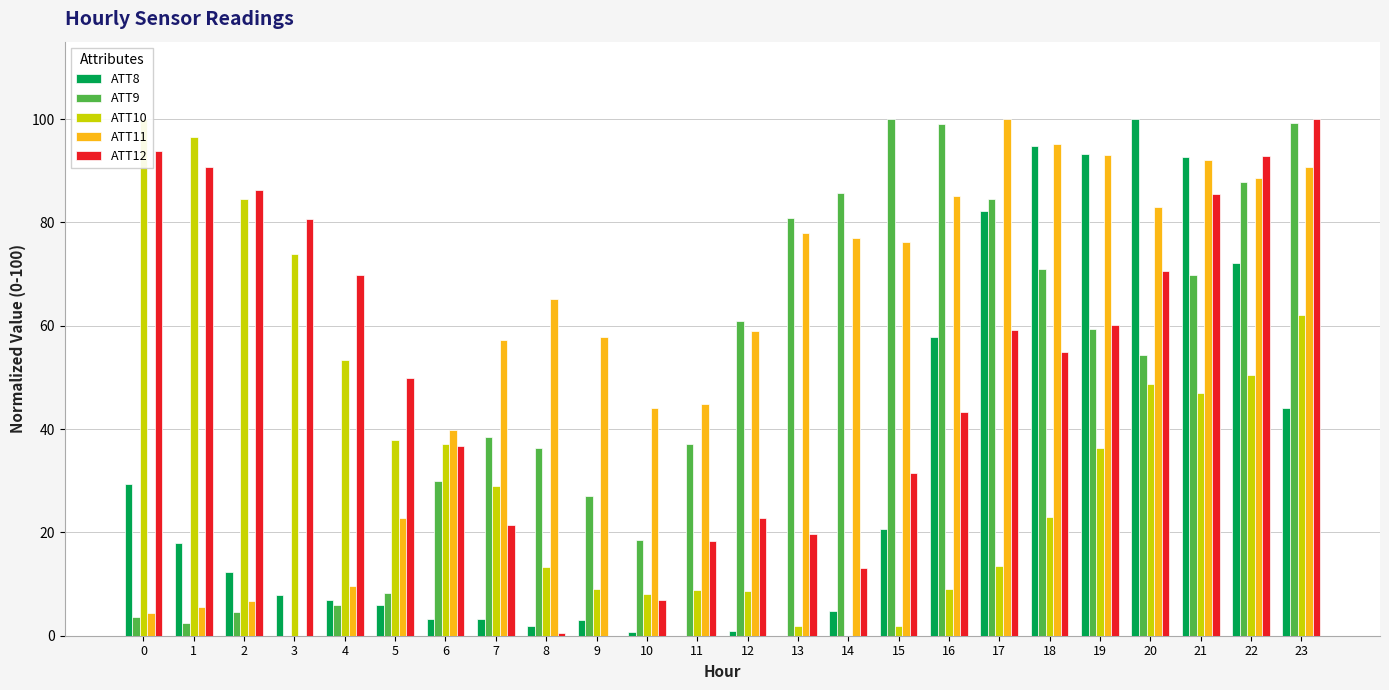

List the series in order of their peak value, highest first.

ATT8, ATT9, ATT10, ATT11, ATT12